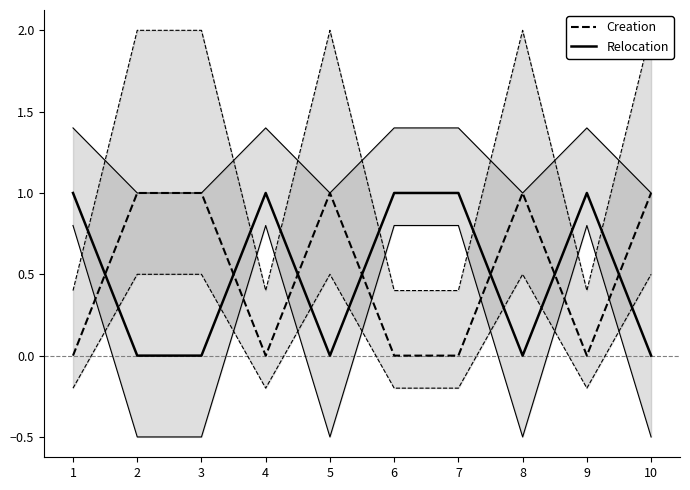

True or false: Relocation has more than 2 points higher than both neighbors.

False